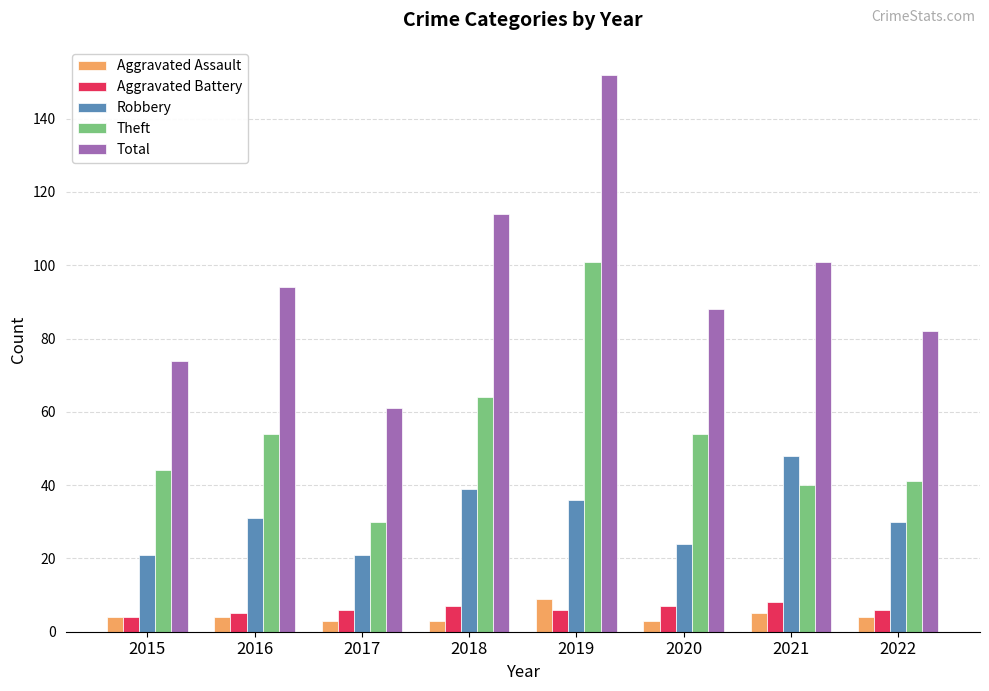

How many groups of bars are there?

8